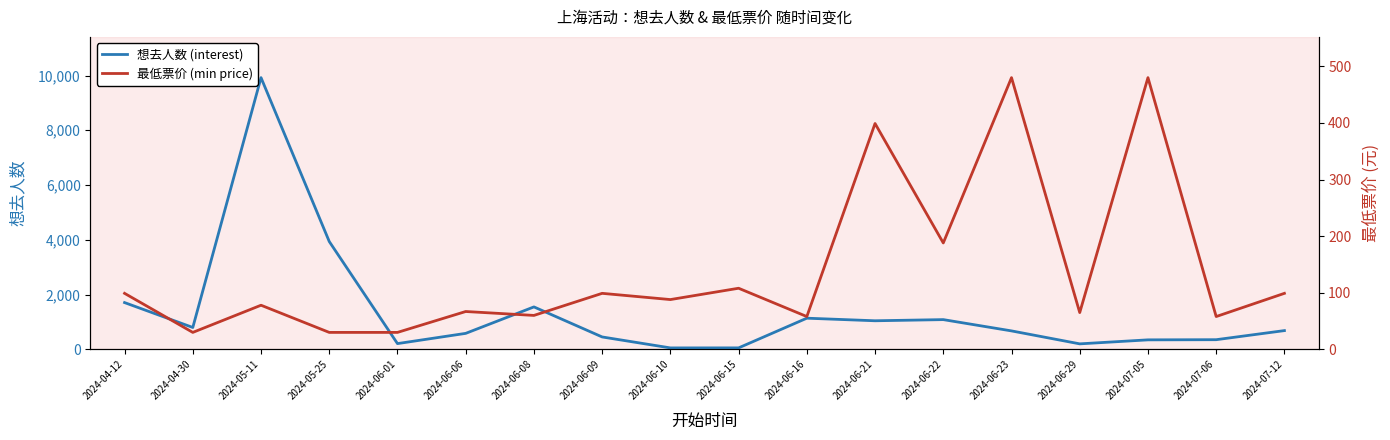

Where does the 最低票价 (min price) series first go above 88?

2024-04-12